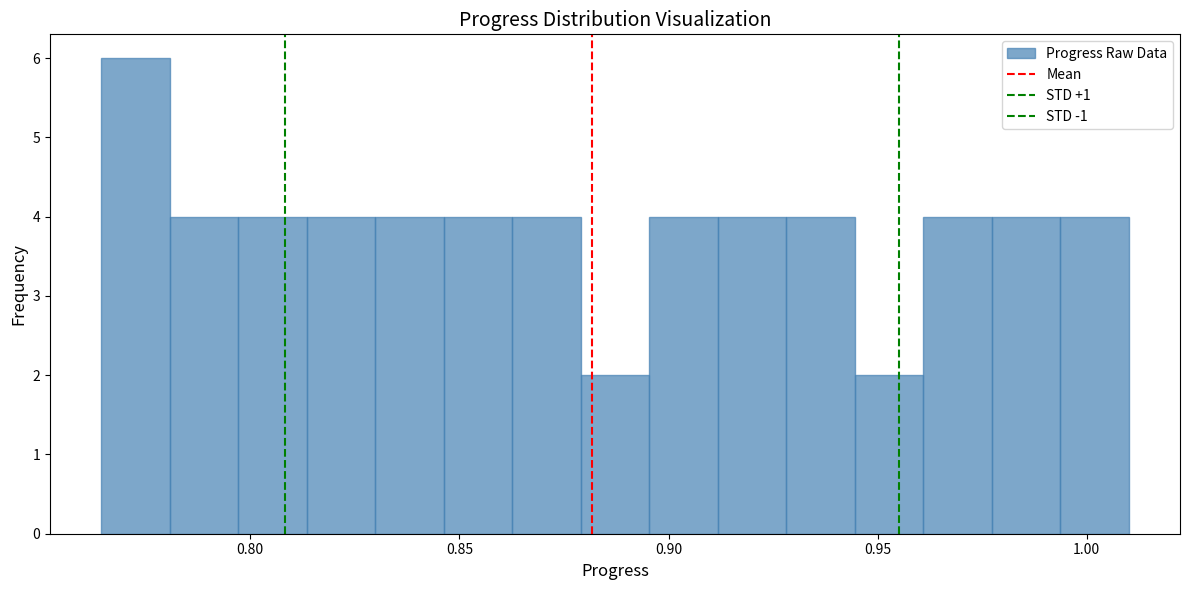

Read against the x-axis, roughly where is the centre of the tallest bar?

0.775